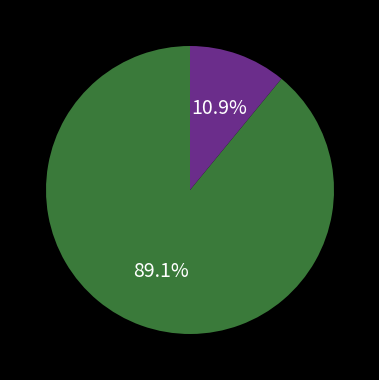

Count the number of slices in the pie.

2